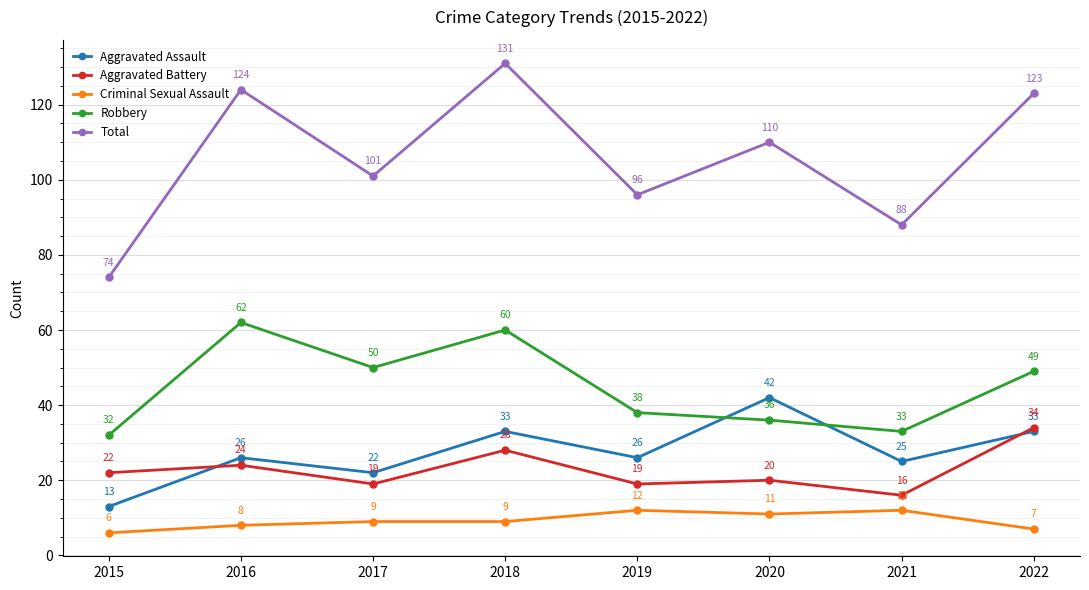

At which category does the chart reach its minimum across all series?

2015